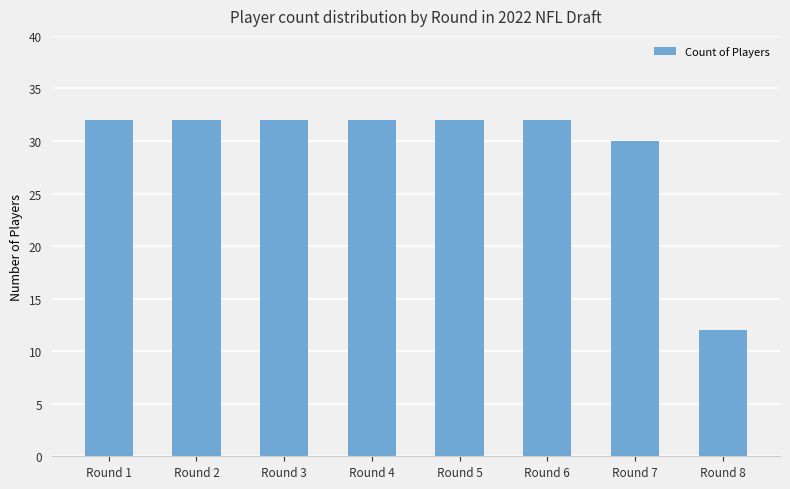

What is the sum of the values at Round 2 and Round 4?

64